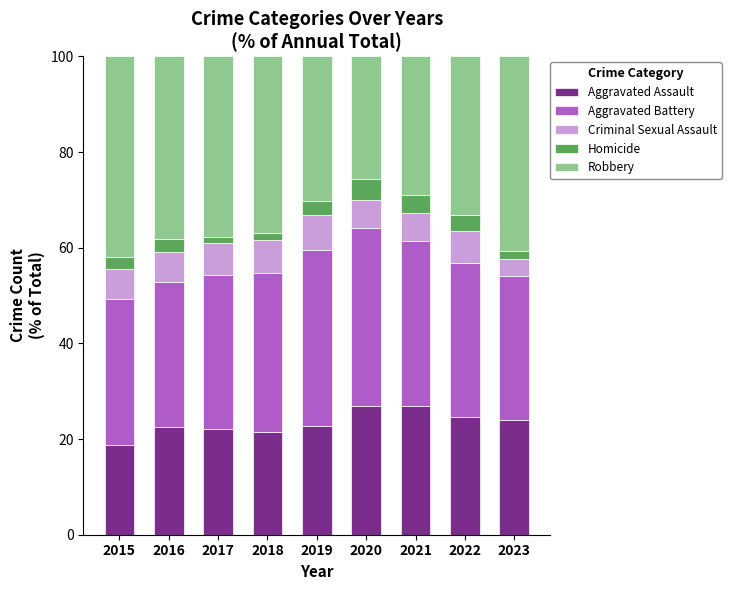

The Aggravated Assault series shows 21.6 at 2018. True or false?

True